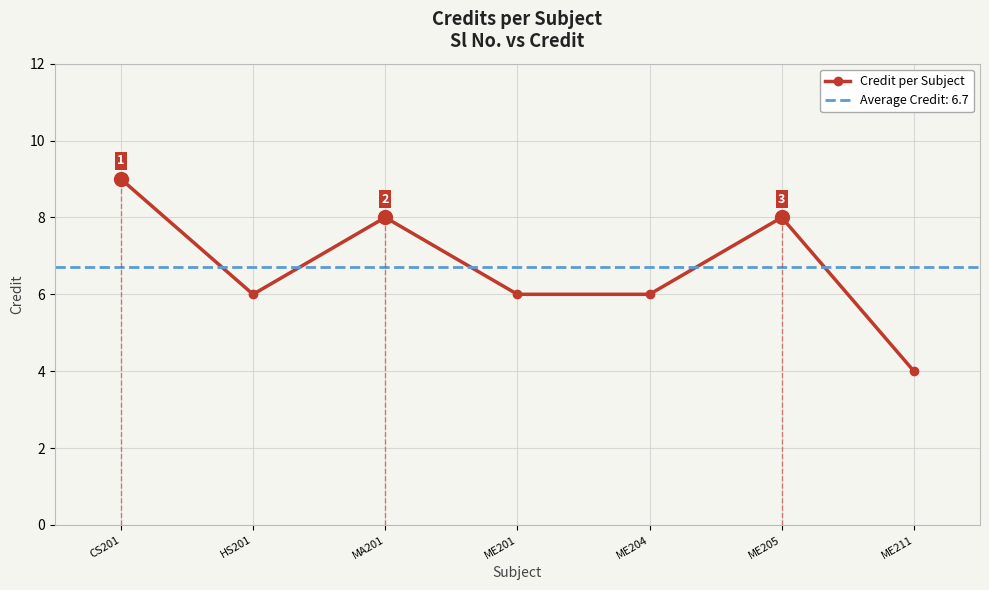

What is the ratio of the value at ME211 to the value at ME205?

0.5